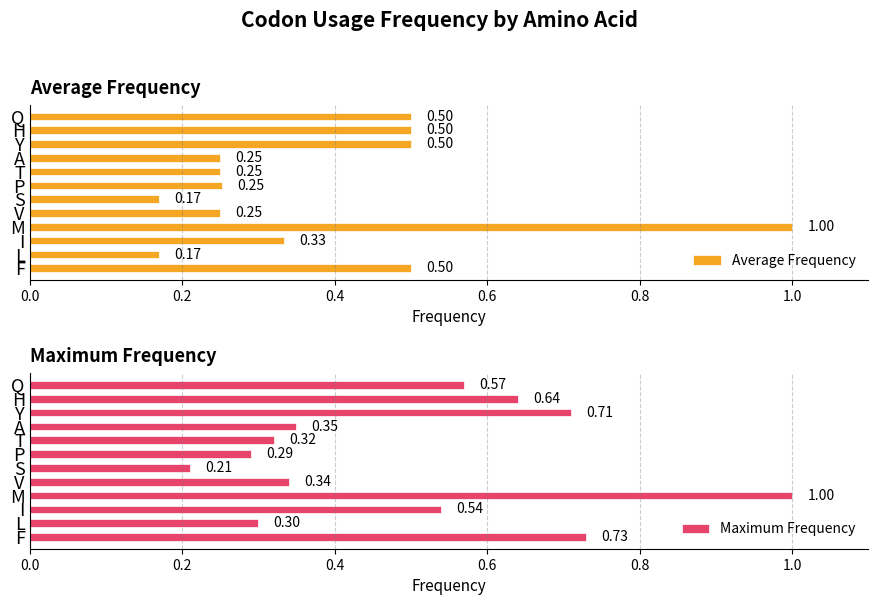

What is the sum of the Average Frequency values at P and I?

0.6